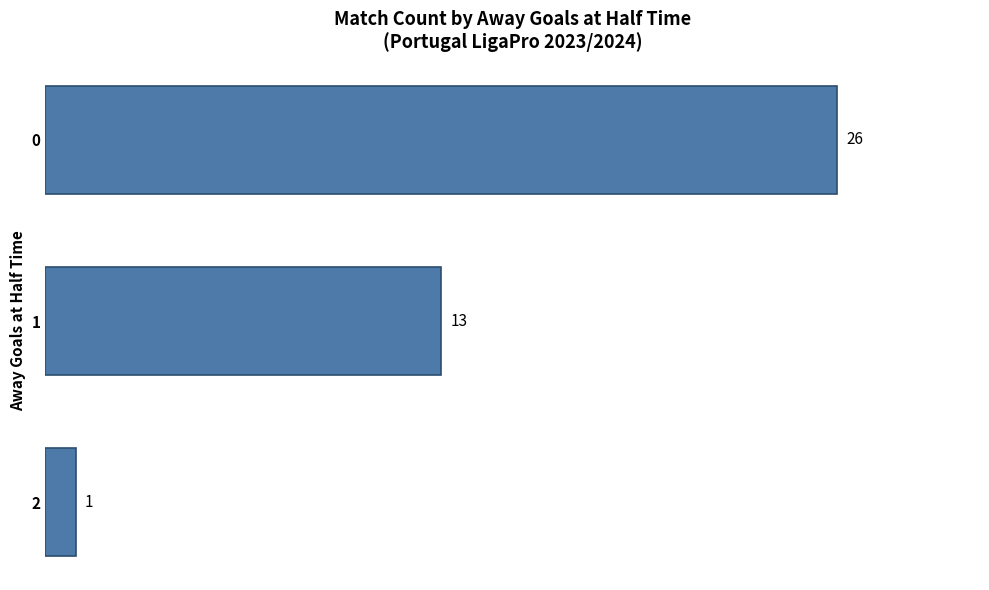

How many bars are there in total?

3